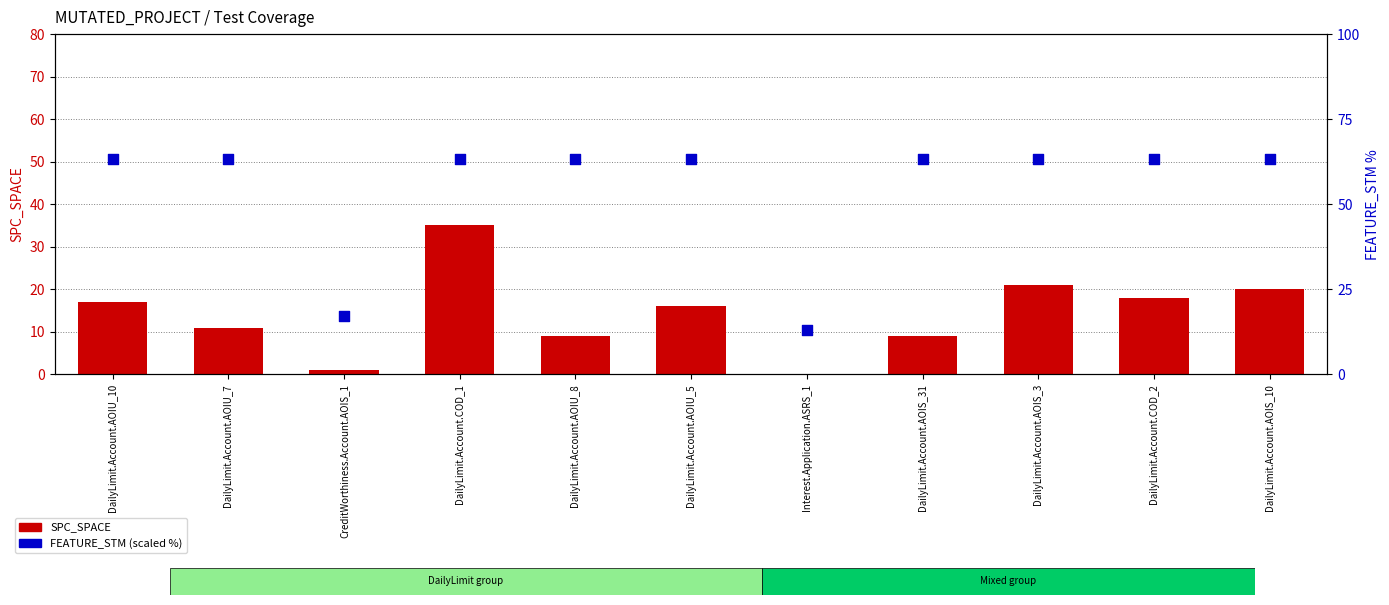

Which series contains the lowest Y value?

SPC_SPACE